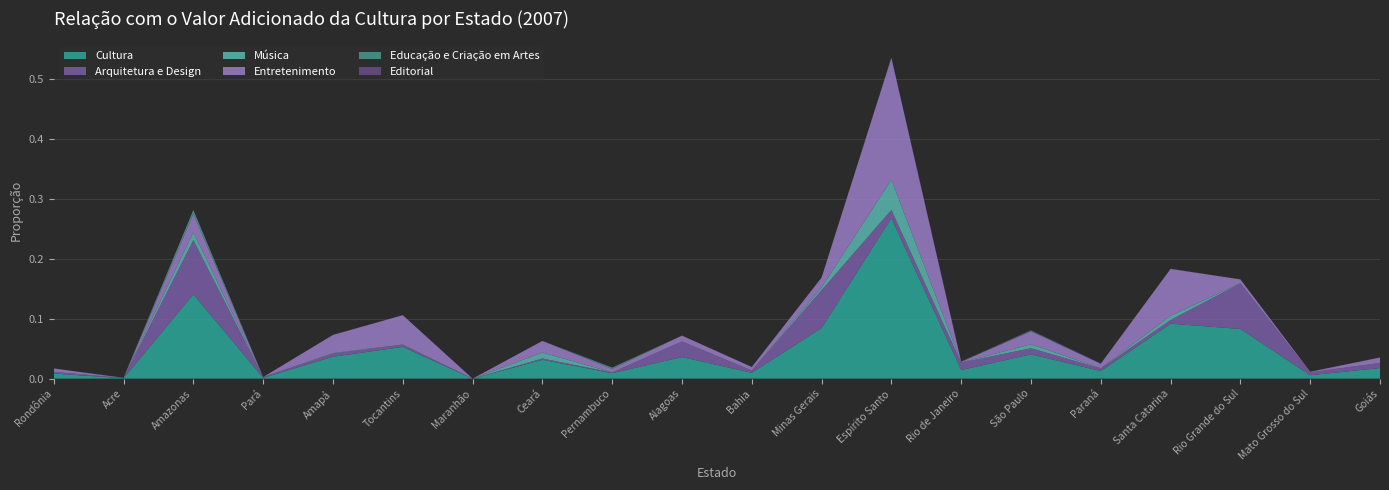

Reading left to right, what are all the values shown in this chart?

Cultura: Rondônia=0.0	Acre=0.0	Amazonas=0.1	Pará=0.0	Amapá=0.0	Tocantins=0.1	Maranhão=0.0	Ceará=0.0	Pernambuco=0.0	Alagoas=0.0	Bahia=0.0	Minas Gerais=0.1	Espírito Santo=0.3	Rio de Janeiro=0.0	São Paulo=0.0	Paraná=0.0	Santa Catarina=0.1	Rio Grande do Sul=0.1	Mato Grosso do Sul=0.0	Goiás=0.0
Arquitetura e Design: Rondônia=0.0	Acre=0.0	Amazonas=0.1	Pará=0.0	Amapá=0.0	Tocantins=0.0	Maranhão=0.0	Ceará=0.0	Pernambuco=0.0	Alagoas=0.0	Bahia=0.0	Minas Gerais=0.1	Espírito Santo=0.0	Rio de Janeiro=0.0	São Paulo=0.0	Paraná=0.0	Santa Catarina=0.0	Rio Grande do Sul=0.1	Mato Grosso do Sul=0.0	Goiás=0.0
Música: Rondônia=0.0	Acre=0.0	Amazonas=0.0	Pará=0.0	Amapá=0.0	Tocantins=0.0	Maranhão=0.0	Ceará=0.0	Pernambuco=0.0	Alagoas=0.0	Bahia=0.0	Minas Gerais=0.0	Espírito Santo=0.1	Rio de Janeiro=0.0	São Paulo=0.0	Paraná=0.0	Santa Catarina=0.0	Rio Grande do Sul=0.0	Mato Grosso do Sul=0.0	Goiás=0.0
Entretenimento: Rondônia=0.0	Acre=0.0	Amazonas=0.0	Pará=0.0	Amapá=0.0	Tocantins=0.0	Maranhão=0.0	Ceará=0.0	Pernambuco=0.0	Alagoas=0.0	Bahia=0.0	Minas Gerais=0.0	Espírito Santo=0.2	Rio de Janeiro=0.0	São Paulo=0.0	Paraná=0.0	Santa Catarina=0.1	Rio Grande do Sul=0.0	Mato Grosso do Sul=0.0	Goiás=0.0
Educação e Criação em Artes: Rondônia=0.0	Acre=0.0	Amazonas=0.0	Pará=0.0	Amapá=0.0	Tocantins=0.0	Maranhão=0.0	Ceará=0.0	Pernambuco=0.0	Alagoas=0.0	Bahia=0.0	Minas Gerais=0.0	Espírito Santo=0.0	Rio de Janeiro=0.0	São Paulo=0.0	Paraná=0.0	Santa Catarina=0.0	Rio Grande do Sul=0.0	Mato Grosso do Sul=0.0	Goiás=0.0
Editorial: Rondônia=0.0	Acre=0.0	Amazonas=0.0	Pará=0.0	Amapá=0.0	Tocantins=0.0	Maranhão=0.0	Ceará=0.0	Pernambuco=0.0	Alagoas=0.0	Bahia=0.0	Minas Gerais=0.0	Espírito Santo=0.0	Rio de Janeiro=0.0	São Paulo=0.0	Paraná=0.0	Santa Catarina=0.0	Rio Grande do Sul=0.0	Mato Grosso do Sul=0.0	Goiás=0.0